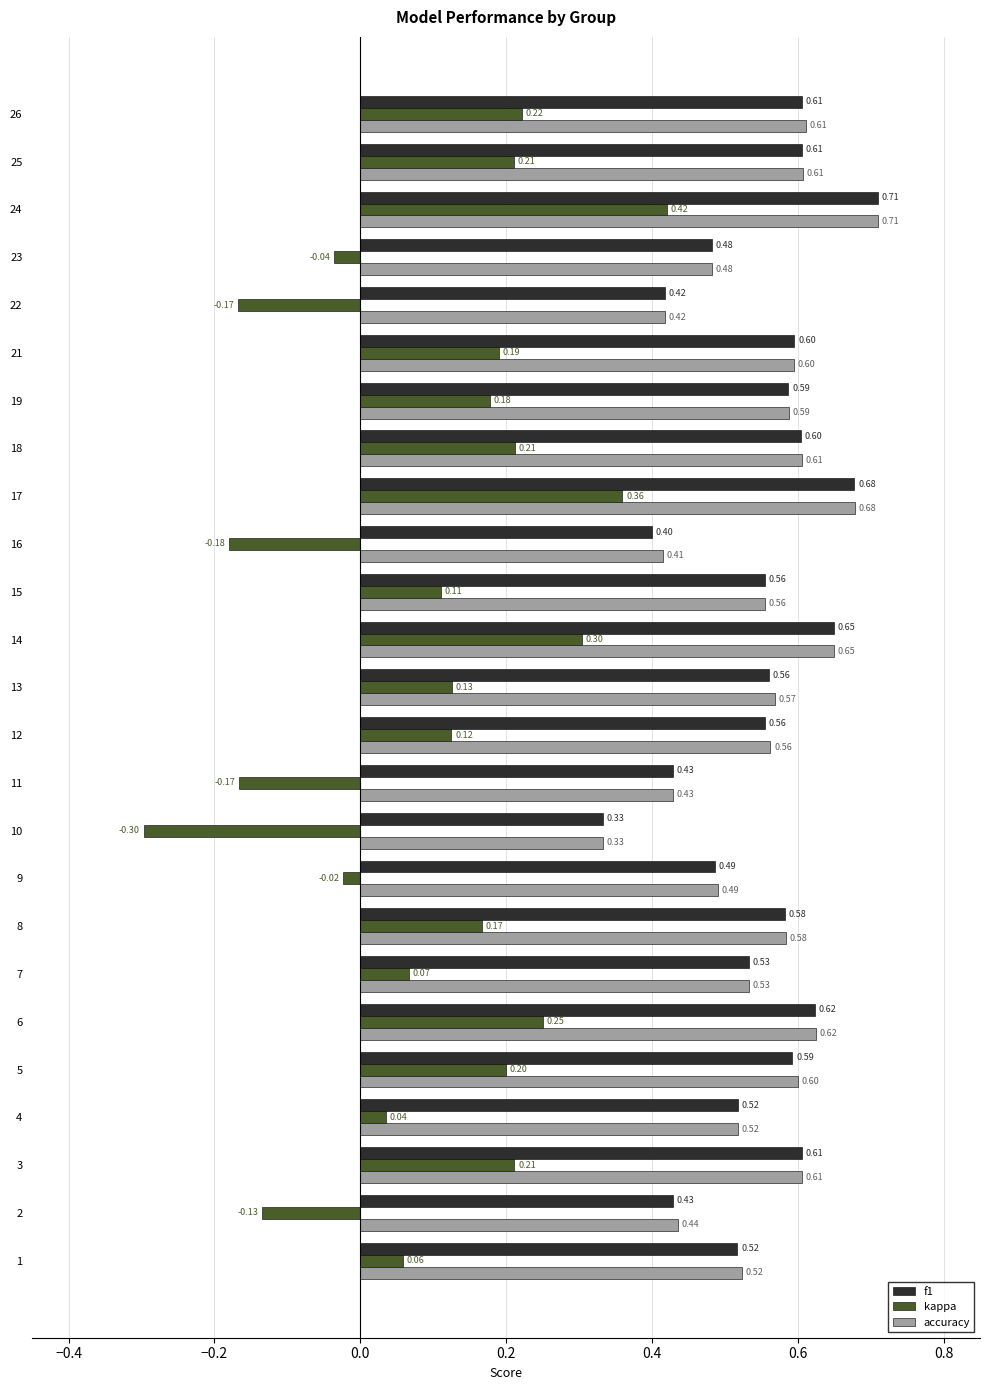

What is the sum of all accuracy values?

13.7